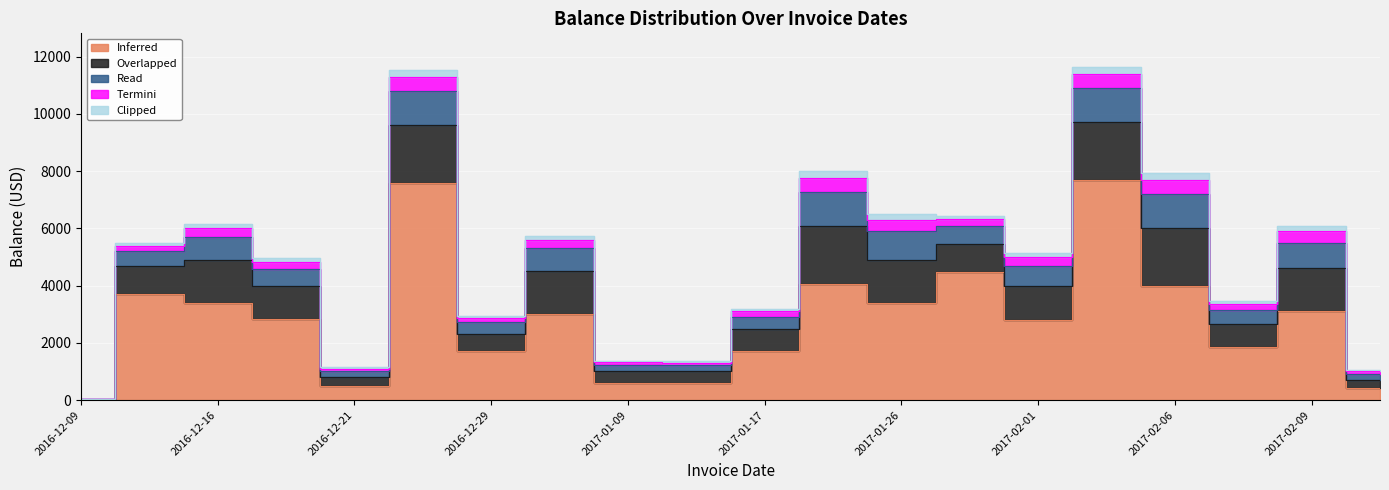

Count the number of categories in the chart.

20